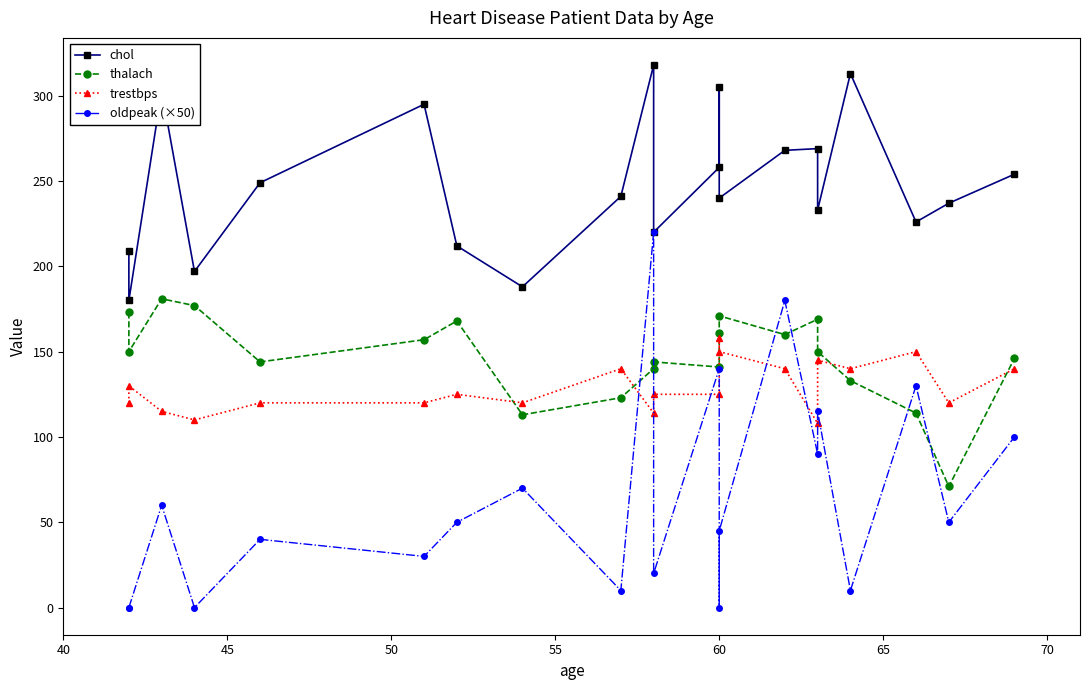

How many values in oldpeak (×50) are above zero?

17